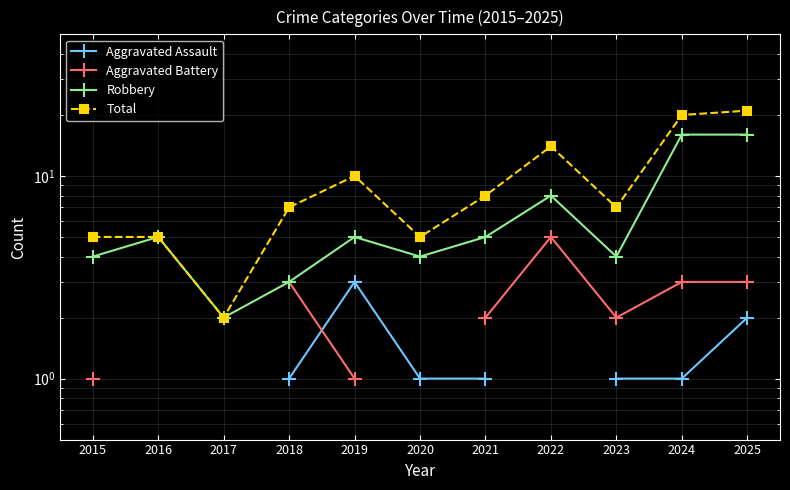

At which category is the sum across all series the highest?

2025